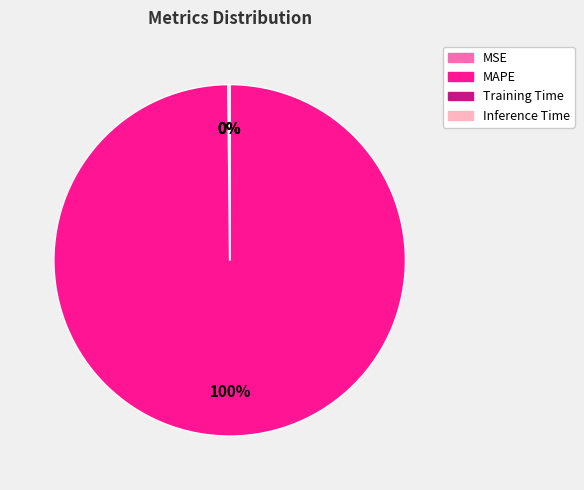

What is the largest slice in the pie chart?

MAPE